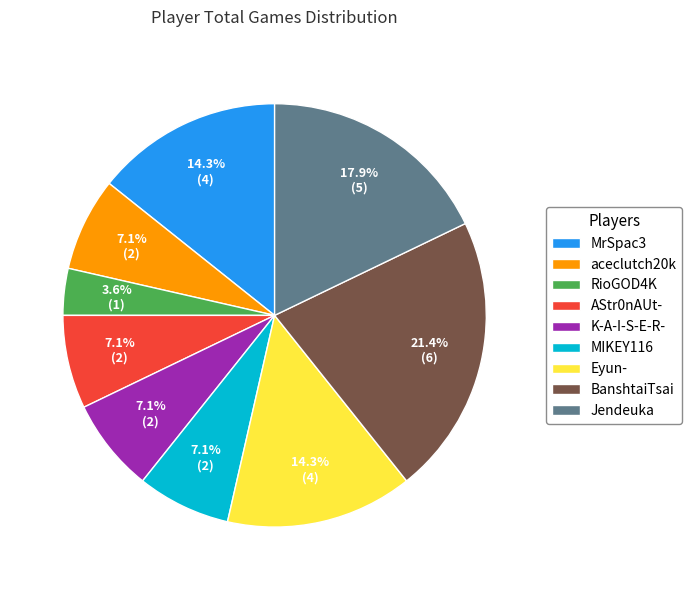

Between RioGOD4K and Jendeuka, which is larger?

Jendeuka